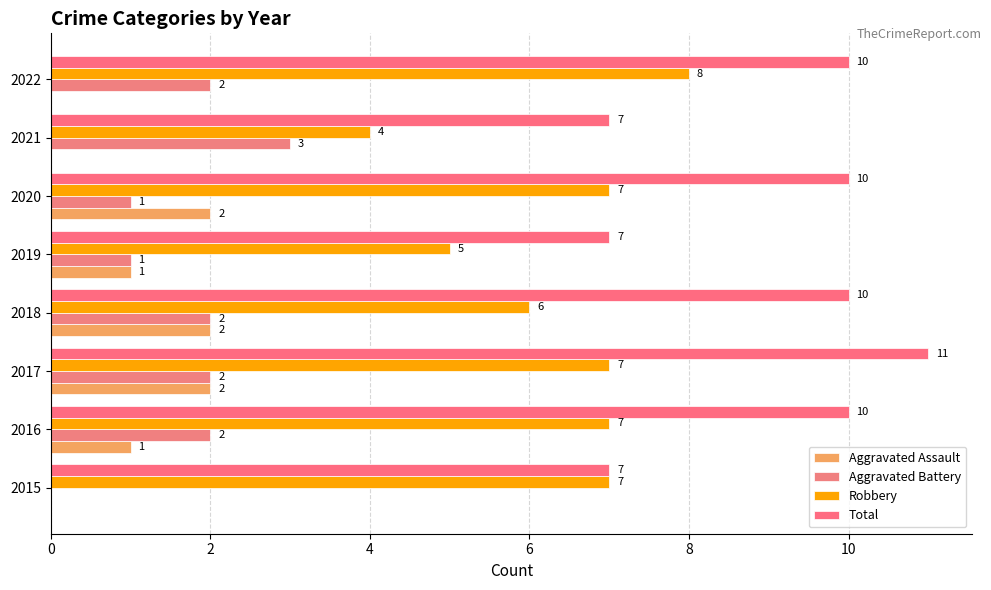

How many categories are shown in the chart?

8